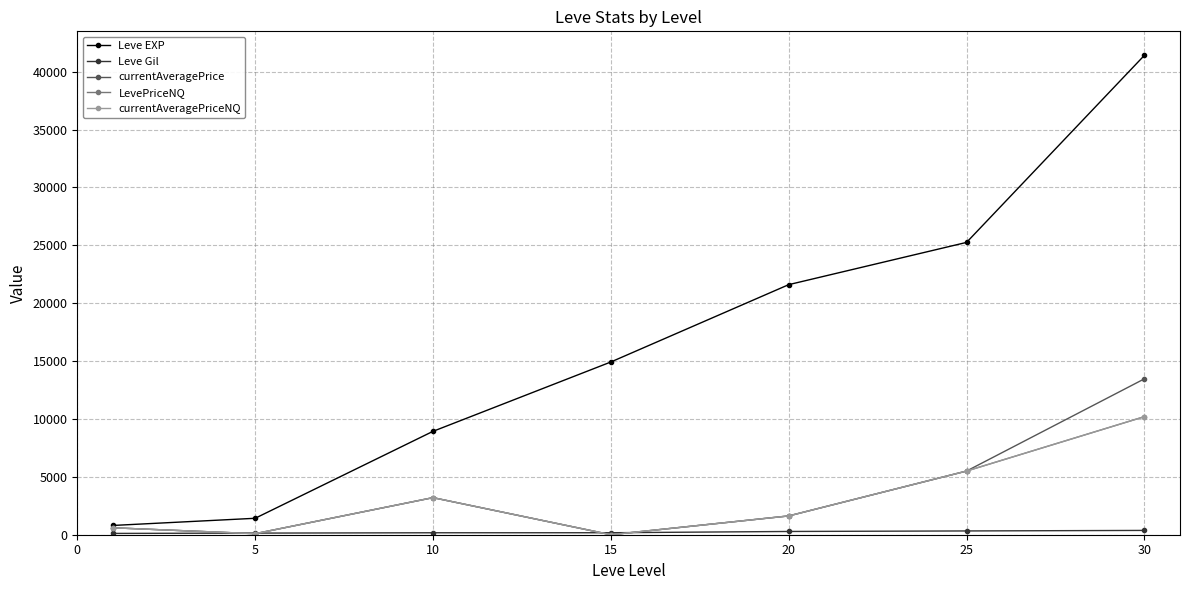

Does the chart have visible grid lines?

Yes